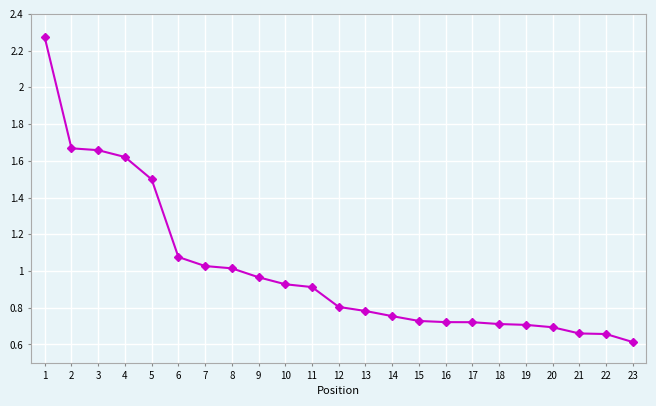

Is it true that the value at 21 is 659879?

True